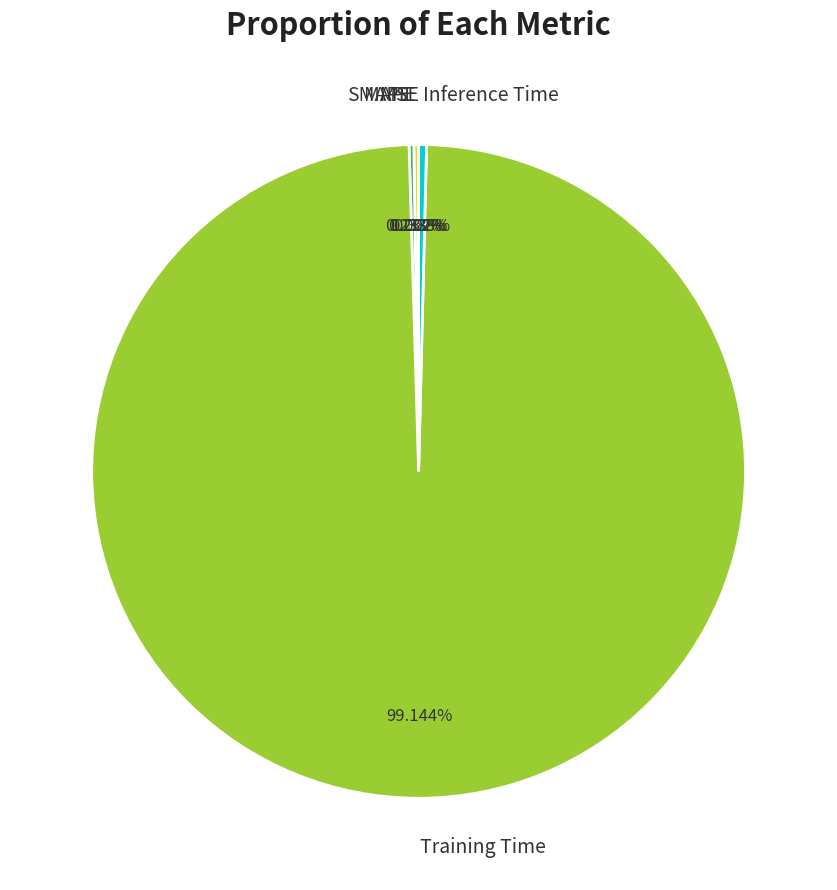

What is the majority slice?

Training Time